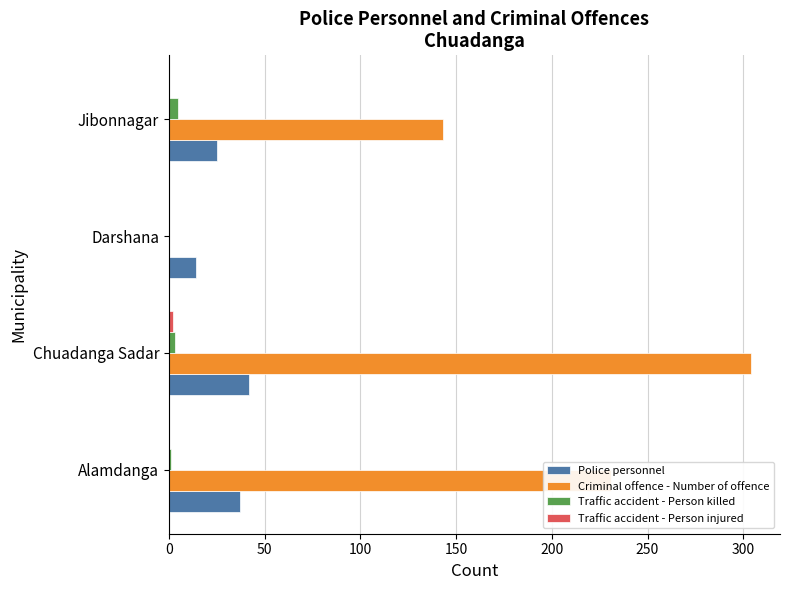

How many distinct data groups are displayed?

4